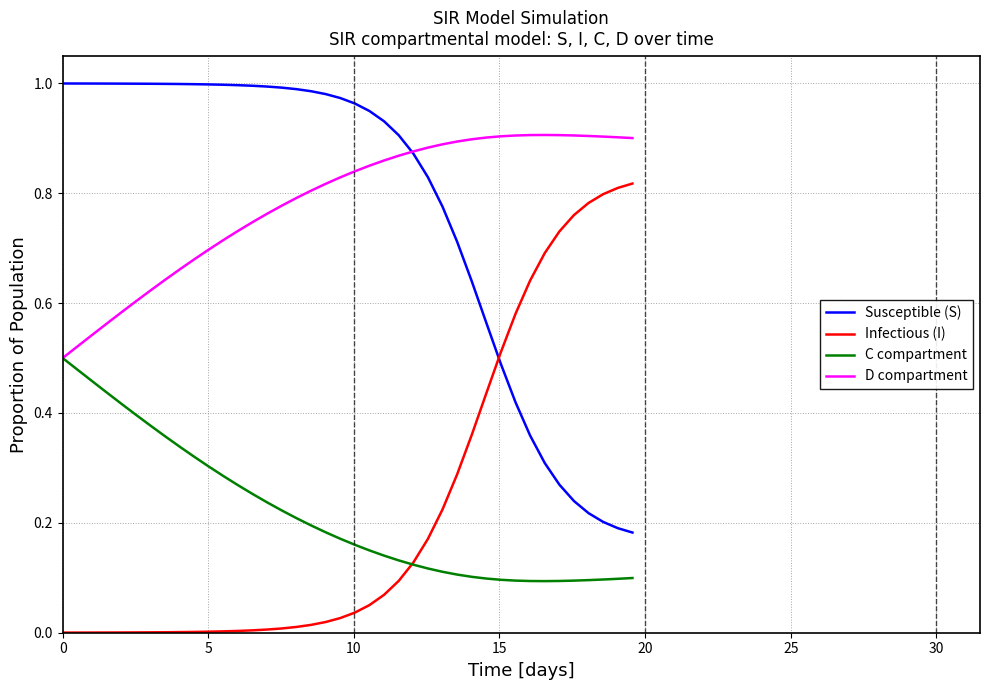

Which series ends up on top after the final intersection of Susceptible (S) and Infectious (I)?

Infectious (I)